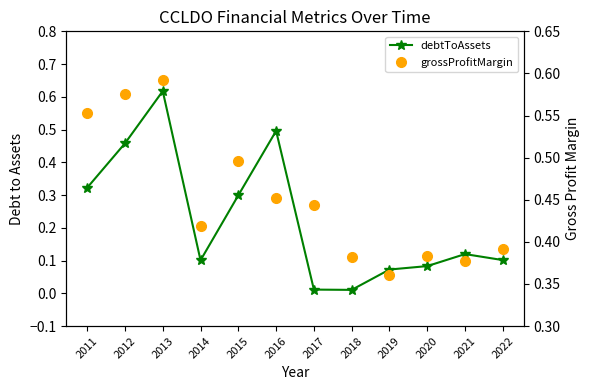

Between 2018 and 2020, which series saw the biggest shift?

debtToAssets